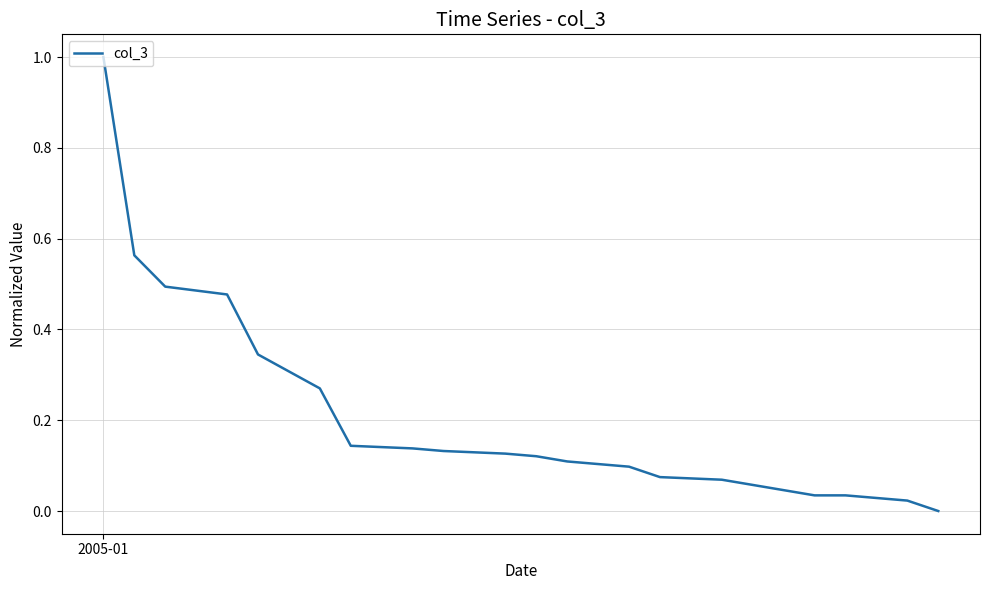

How many lines are shown in the chart?

1